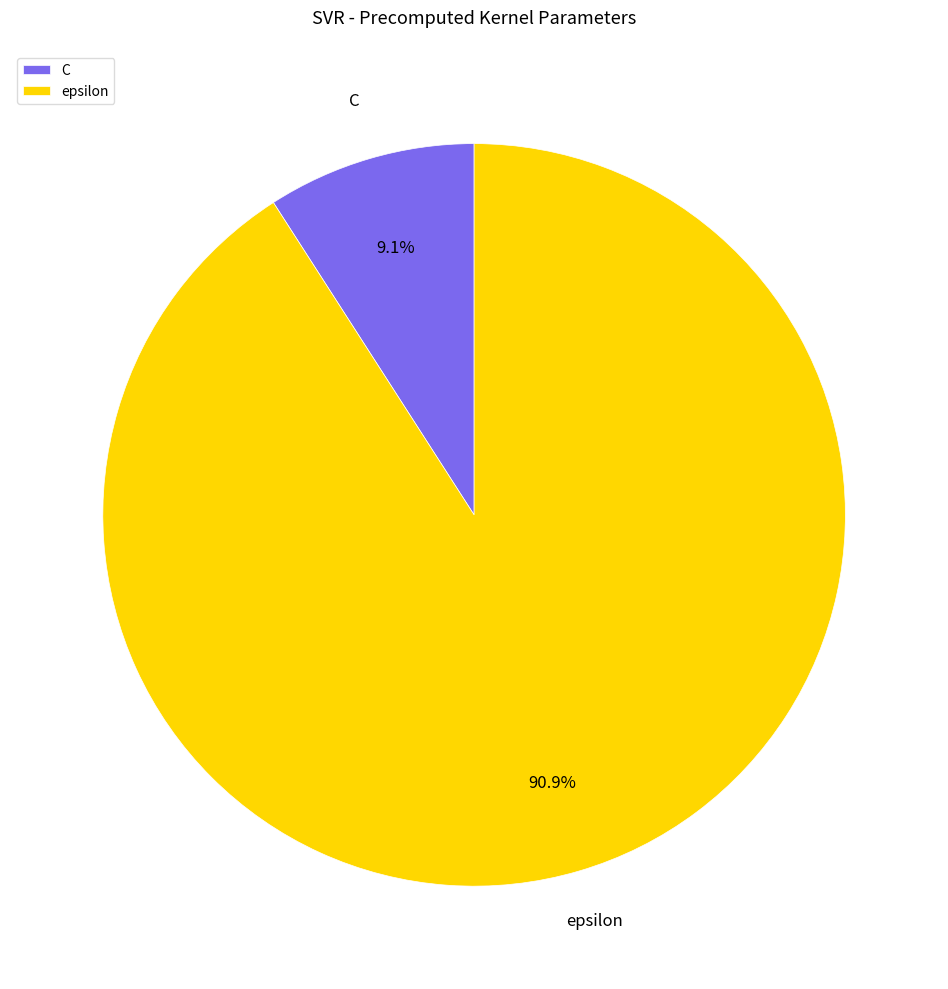

What percentage is NOT represented by epsilon?

9.1%